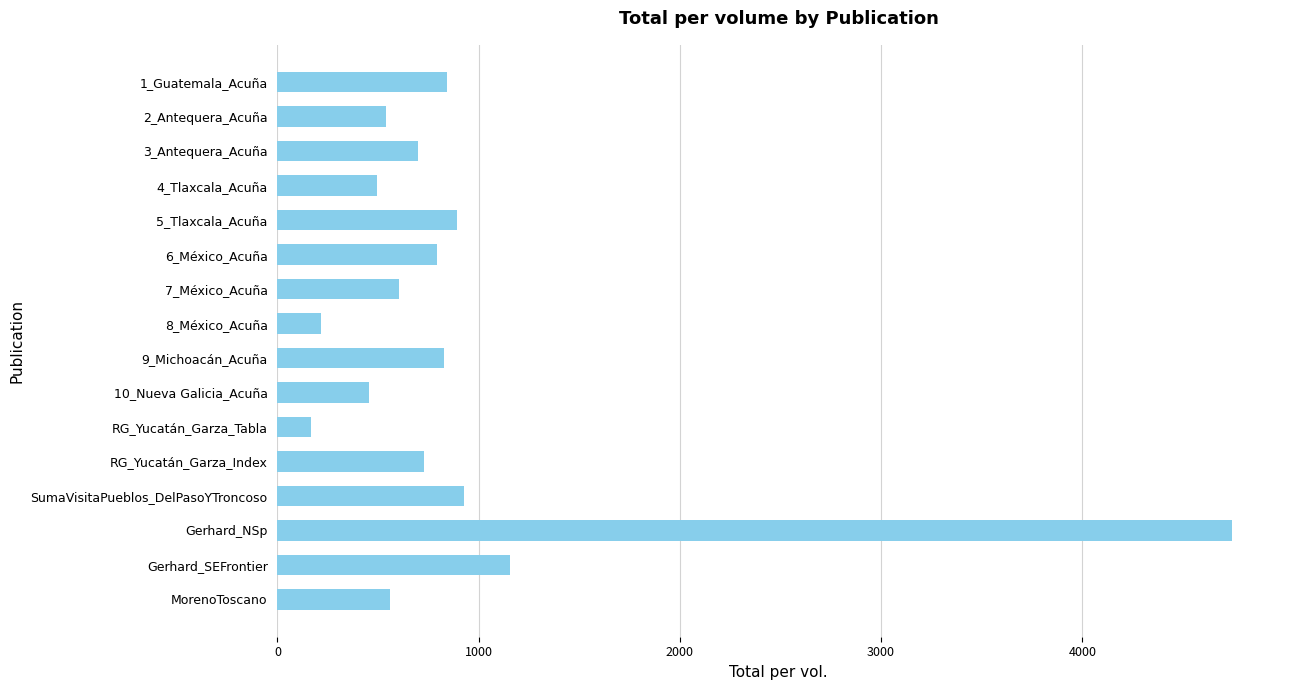

What is the label of the 12th bar from the top?

RG_Yucatán_Garza_Index